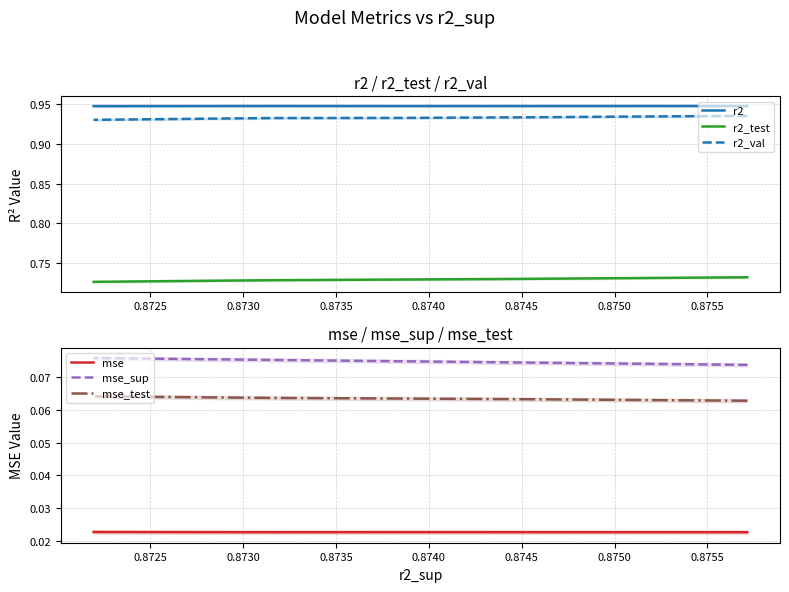

True or false: mse_sup has more than 1 interior local peaks.

False